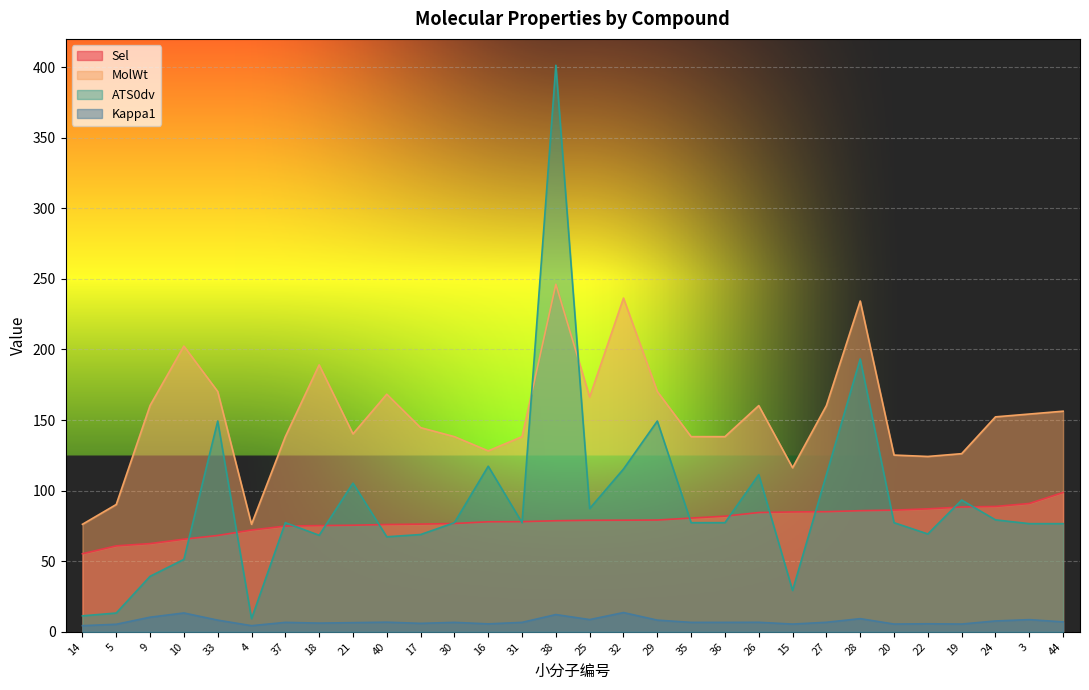

Which category has the highest value in the Sel series?

44